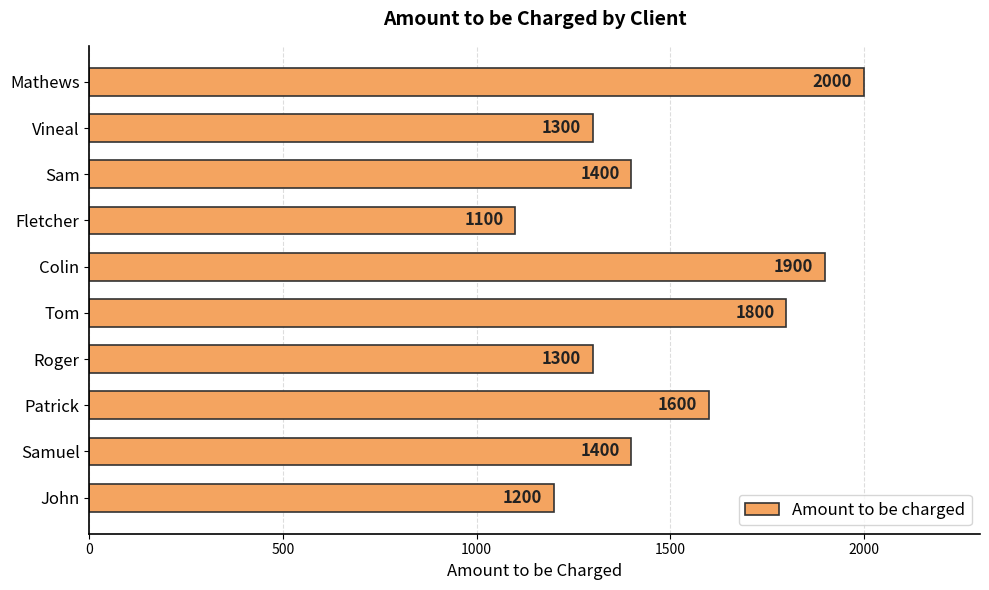

Between Colin and Vineal, which is larger?

Colin